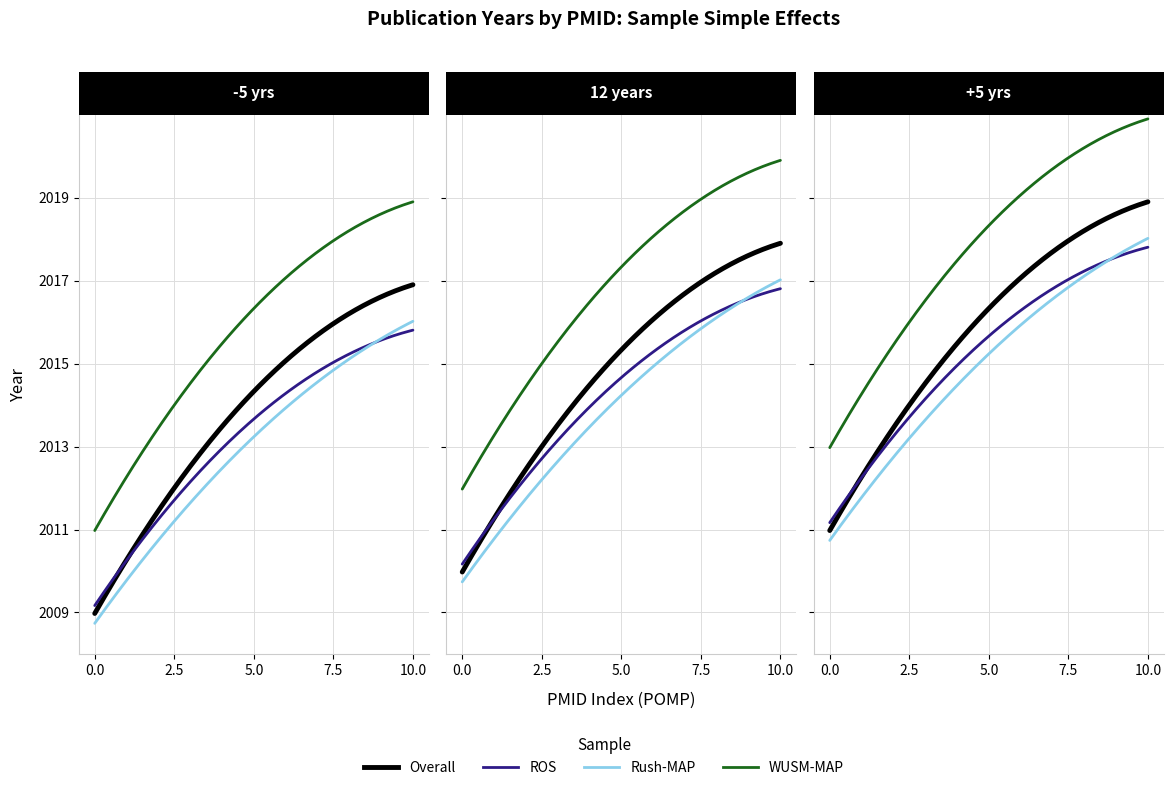

Is the value of ROS at 24573158 greater than the value of WUSM-MAP at 23832973?

No